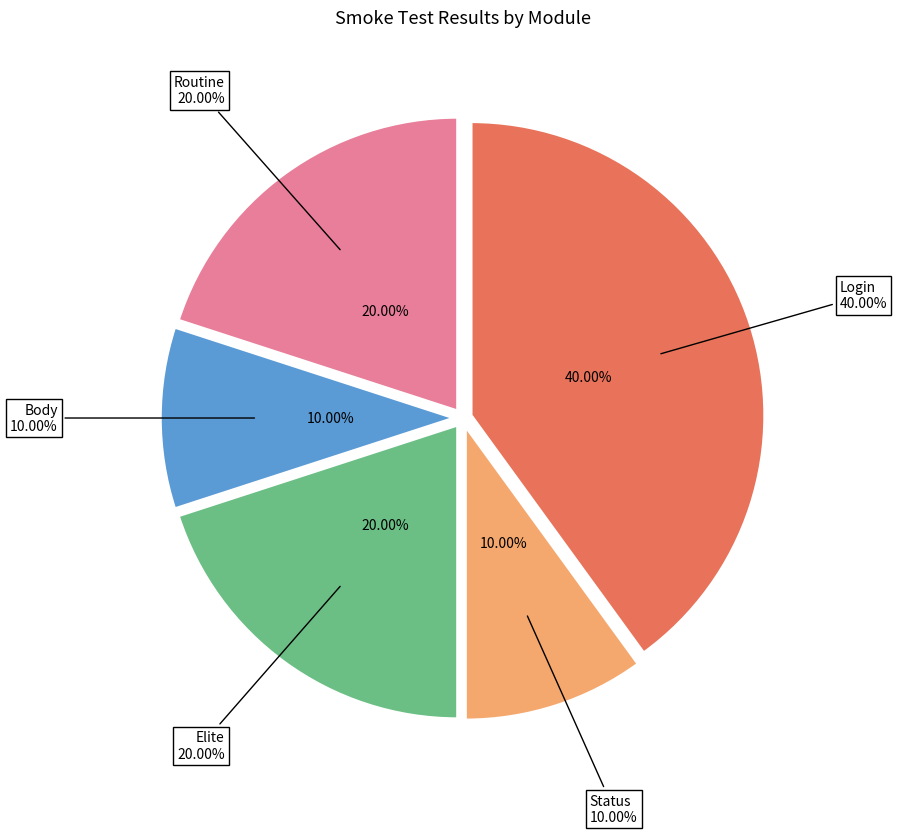

To the nearest percent, what is the combined percentage of Login and Elite?

60%